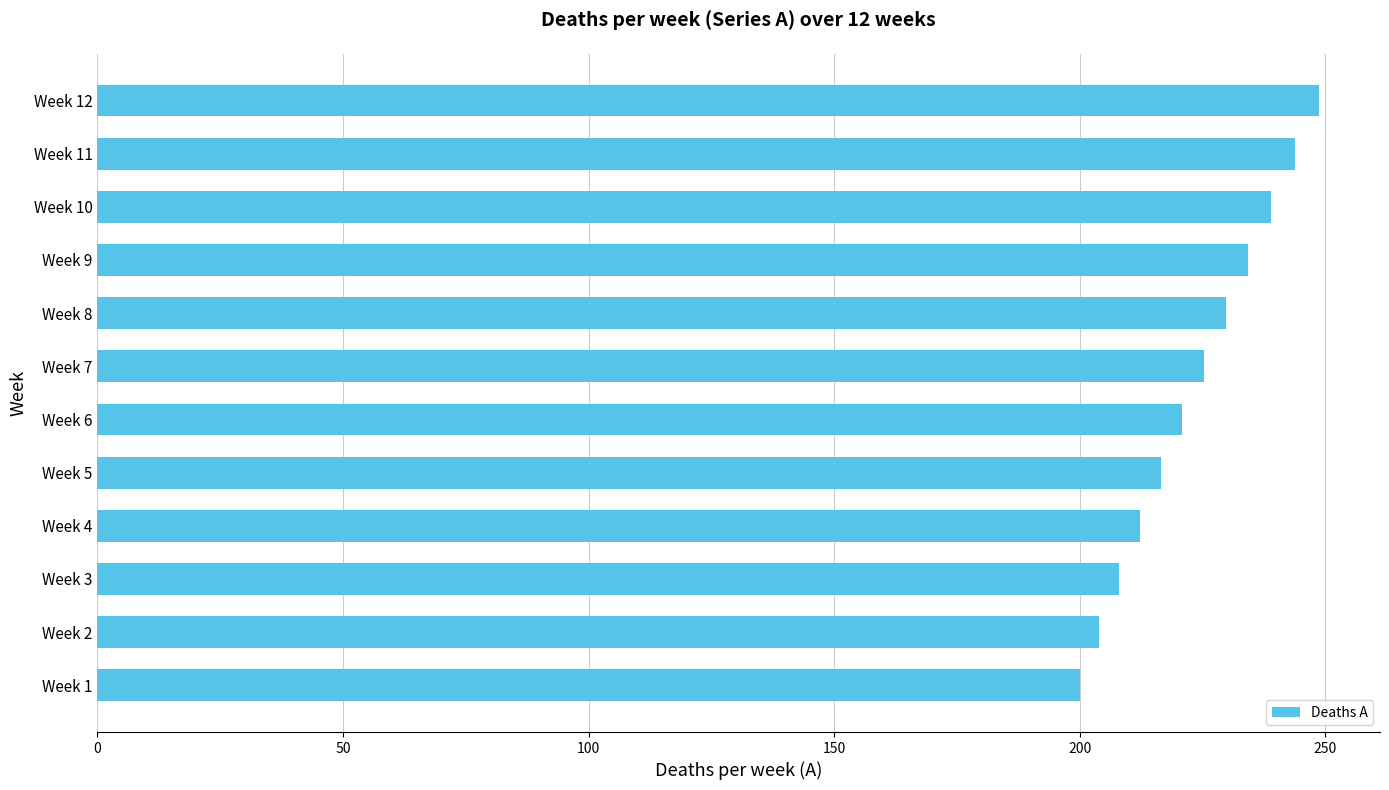

What is the change in value from Week 1 to Week 4?

+12.2